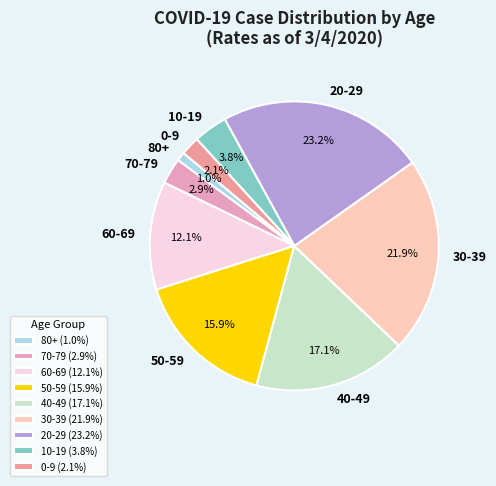

What percentage is the 0-9 slice, to the nearest percent?

2%